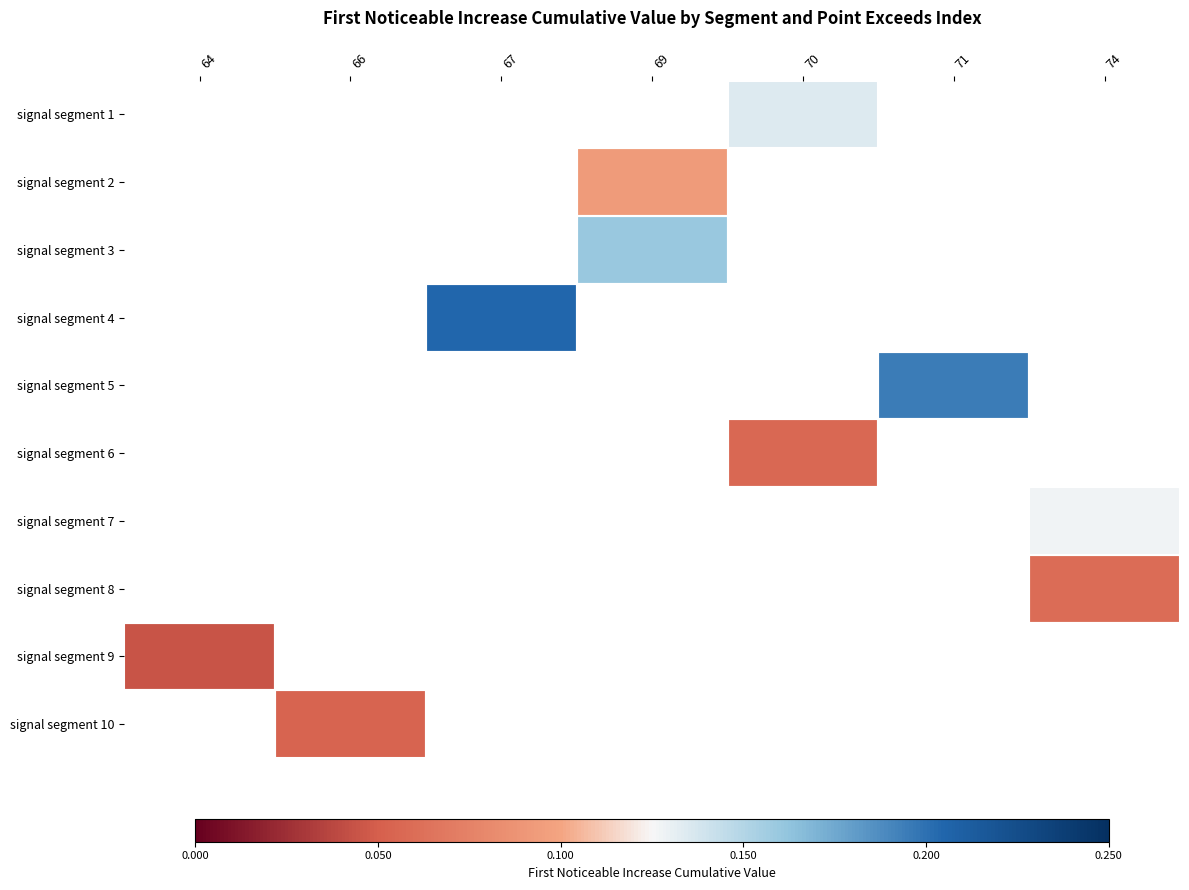

Is the value of signal segment 2 at 70 greater than the value of signal segment 6 at 64?

No